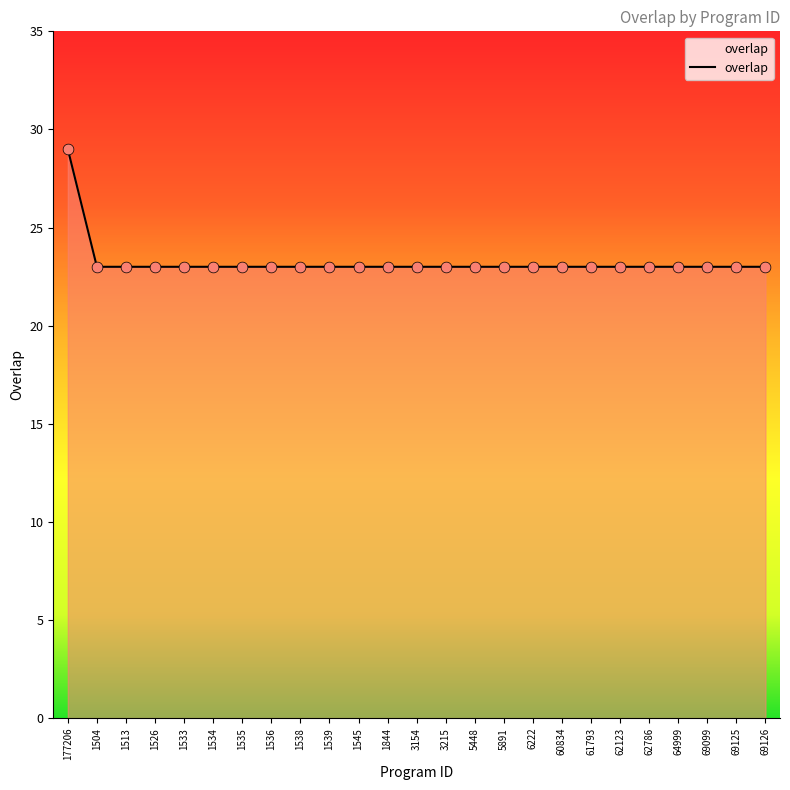

What is the ratio of the value at 177206 to the value at 62786?

1.3